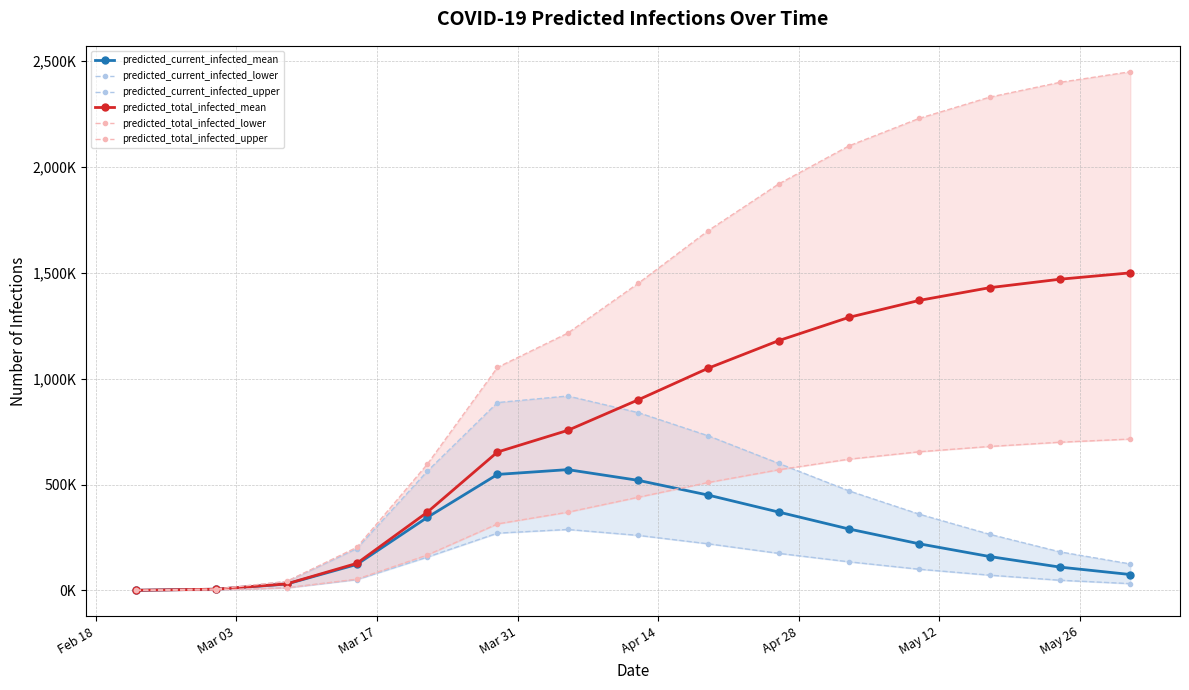

What position from the left is May 12?

7